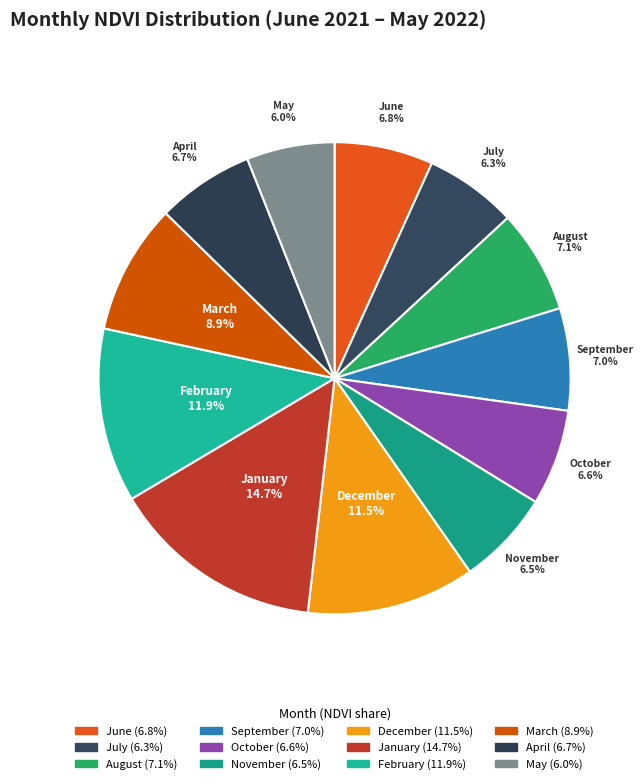

How many slices are in this pie chart?

12